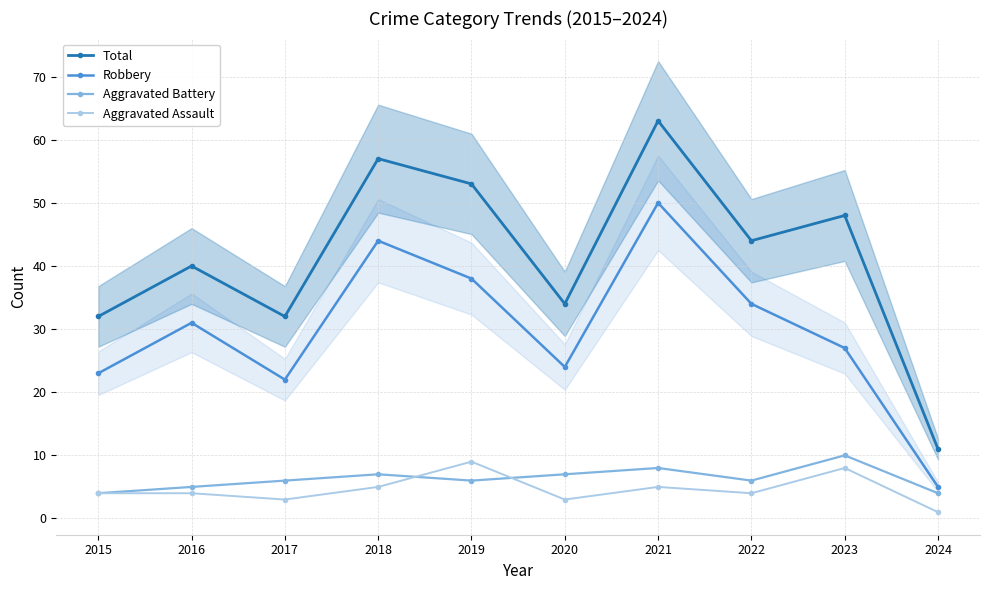

Where is the first local minimum for Robbery?

2017